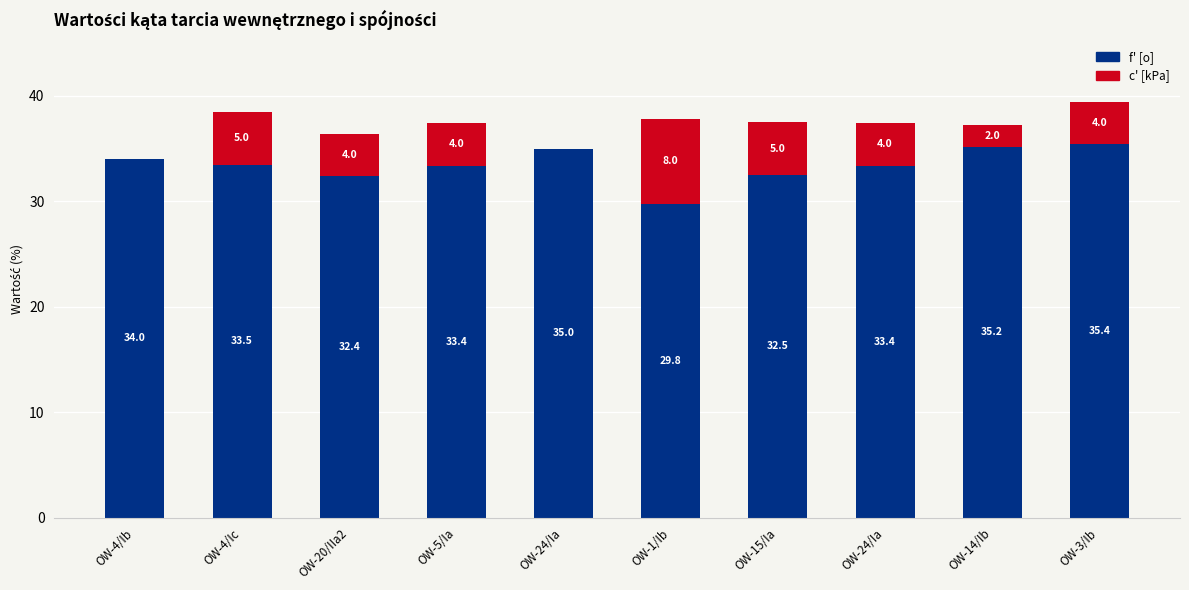

What are all the series names shown in the legend?

f' [o], c' [kPa]